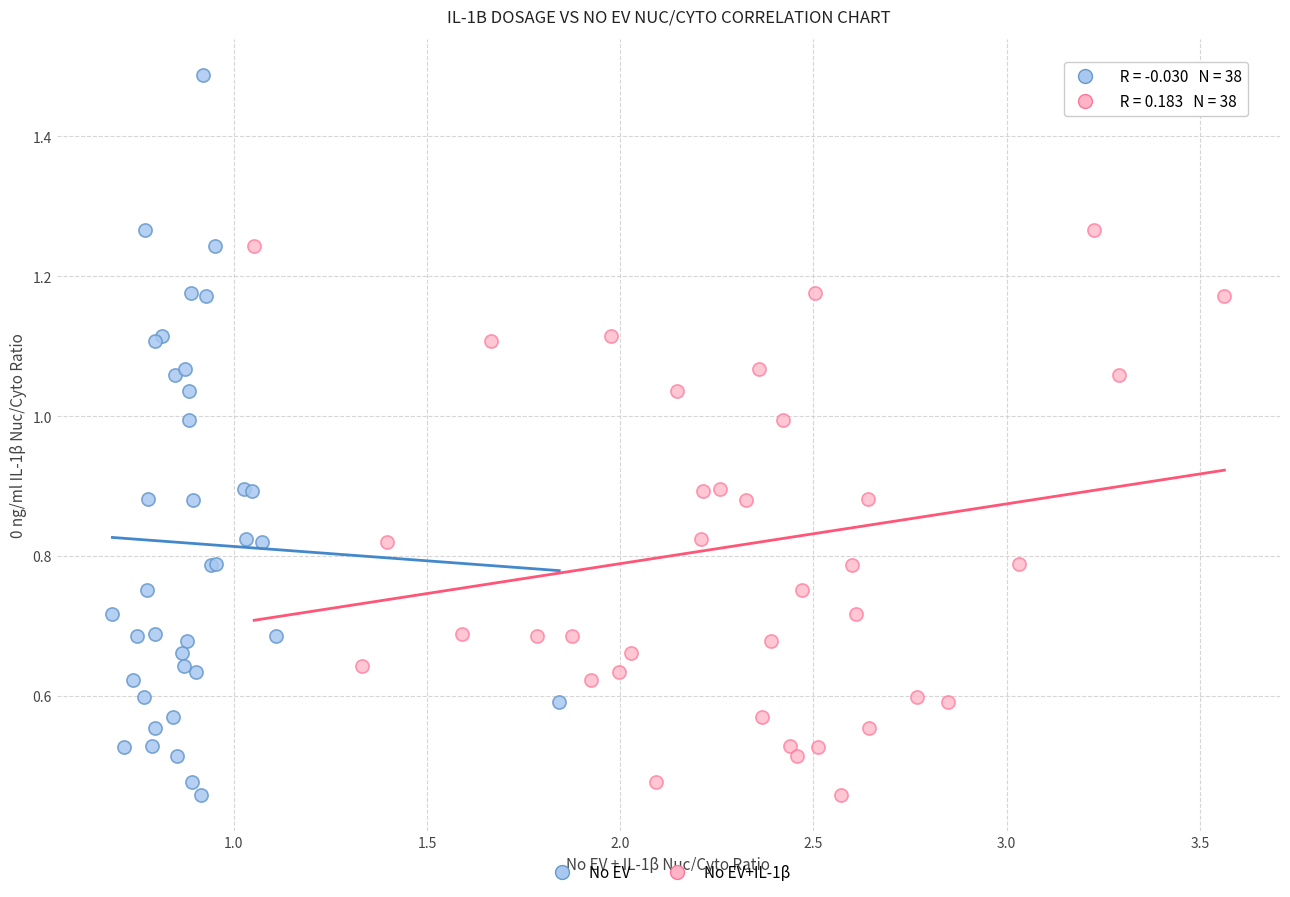

What are all the series names shown in the legend?

No EV, No EV+IL-1β